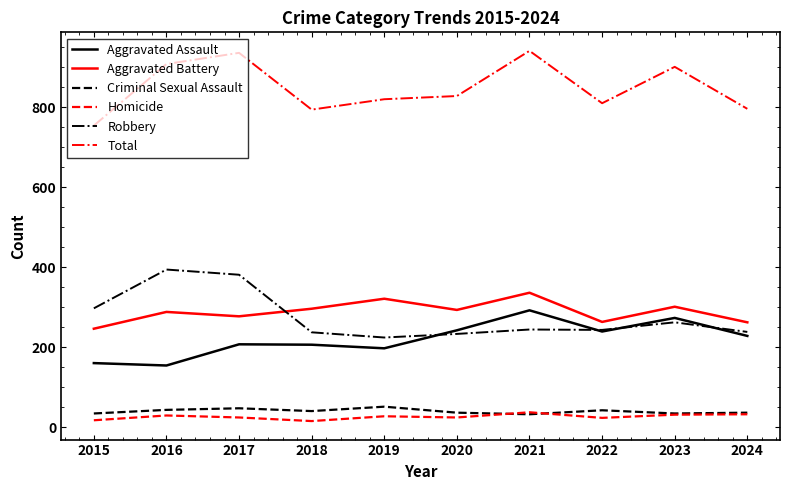

At which label is Aggravated Assault closest to 223?

2024